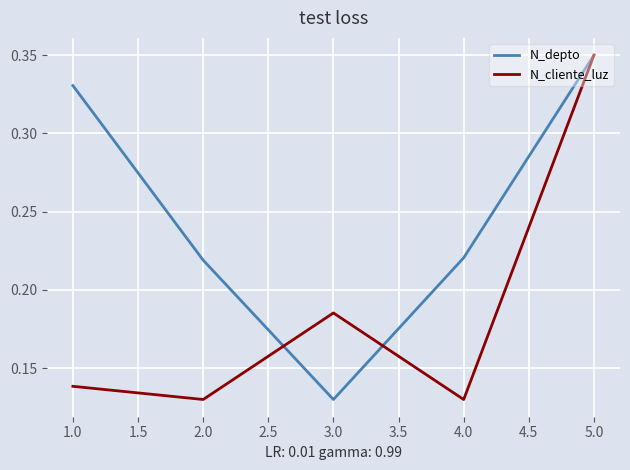

What is the sum of all N_cliente_luz values?

0.9